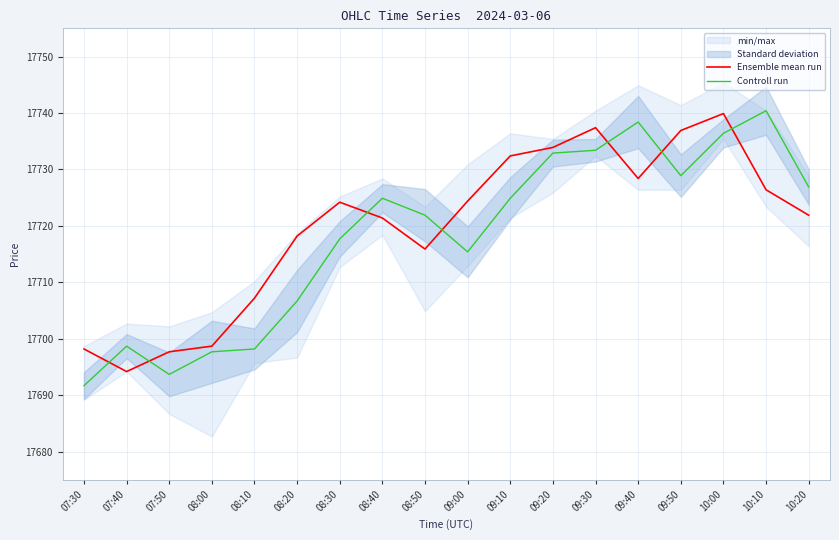

List the labels in order of Ensemble mean run value, smallest first.

07:40, 07:50, 07:30, 08:00, 08:10, 08:50, 08:20, 08:40, 10:20, 08:30, 09:00, 10:10, 09:40, 09:10, 09:20, 09:50, 09:30, 10:00